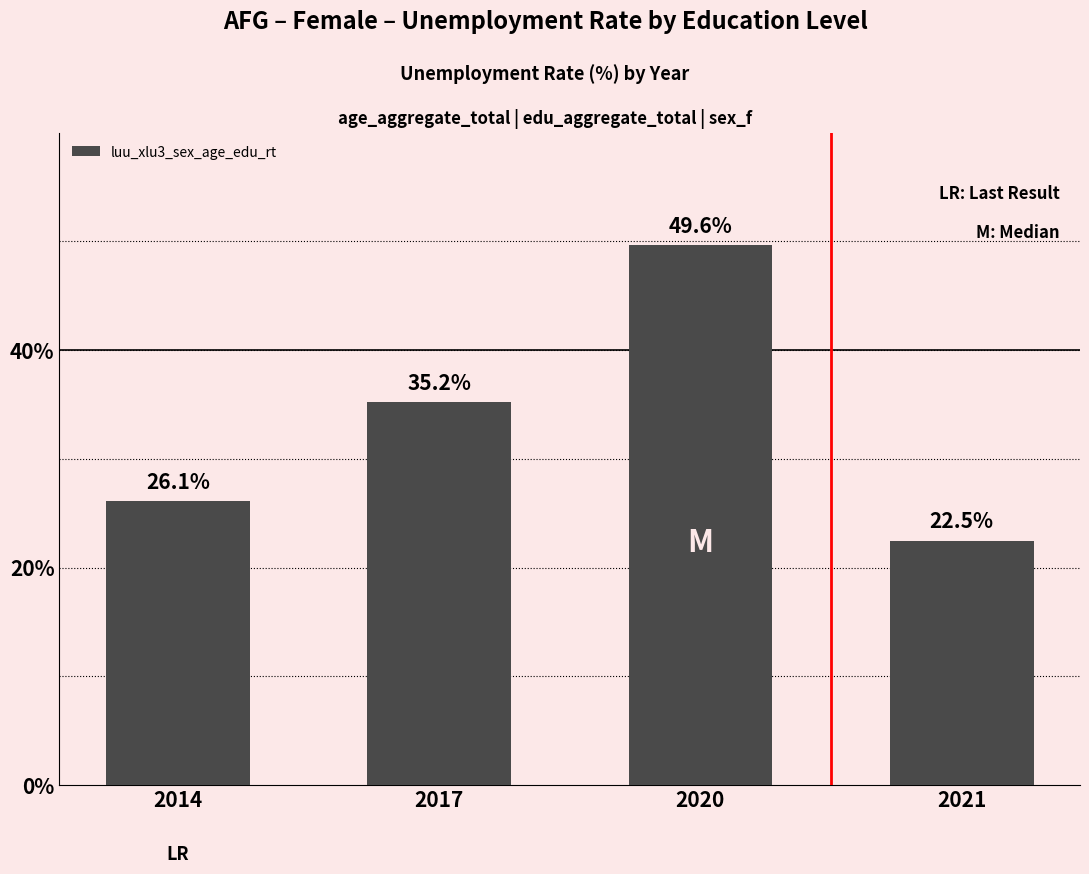

Reading left to right, extract all data points from this chart.

26.1	35.2	49.6	22.5